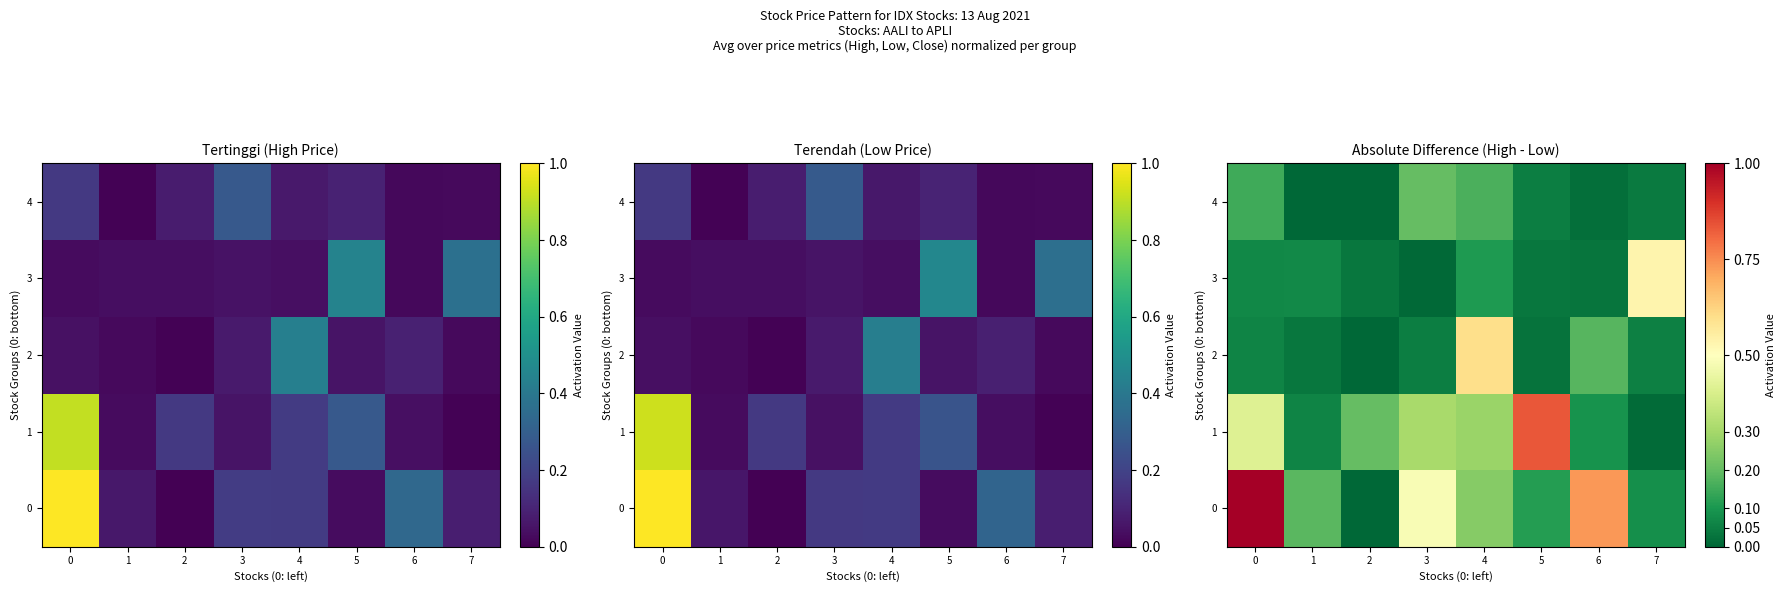

What is the difference between the maximum and minimum values in the 2 series?

0.6